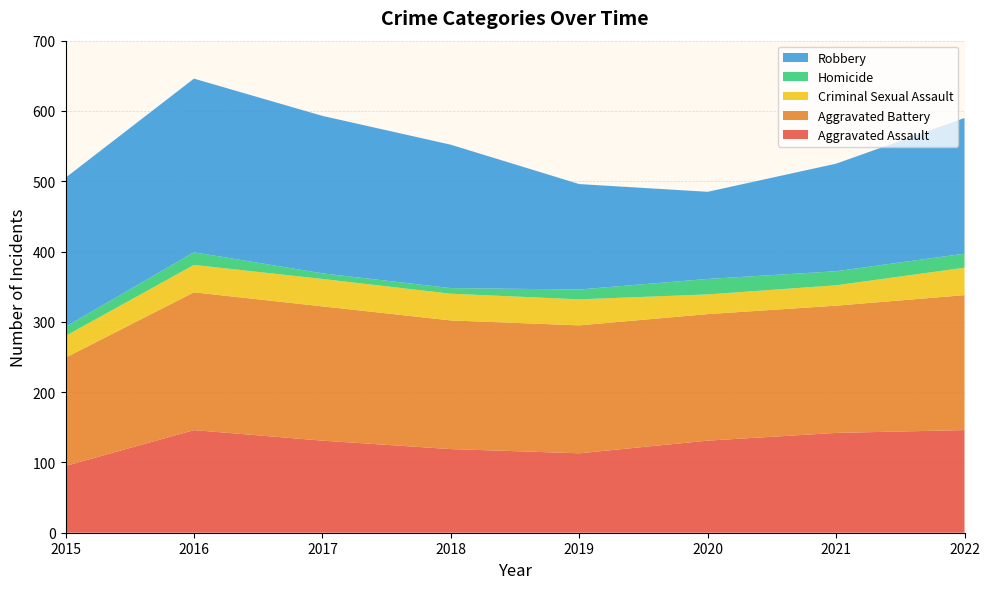

Reading left to right, extract all data points from this chart.

Aggravated Assault: 2015=95	2016=146	2017=131	2018=119	2019=113	2020=131	2021=142	2022=146
Aggravated Battery: 2015=154	2016=196	2017=191	2018=183	2019=182	2020=180	2021=181	2022=192
Criminal Sexual Assault: 2015=31	2016=39	2017=39	2018=38	2019=37	2020=28	2021=29	2022=39
Homicide: 2015=13	2016=18	2017=8	2018=8	2019=14	2020=22	2021=20	2022=20
Robbery: 2015=212	2016=247	2017=224	2018=204	2019=150	2020=124	2021=153	2022=193